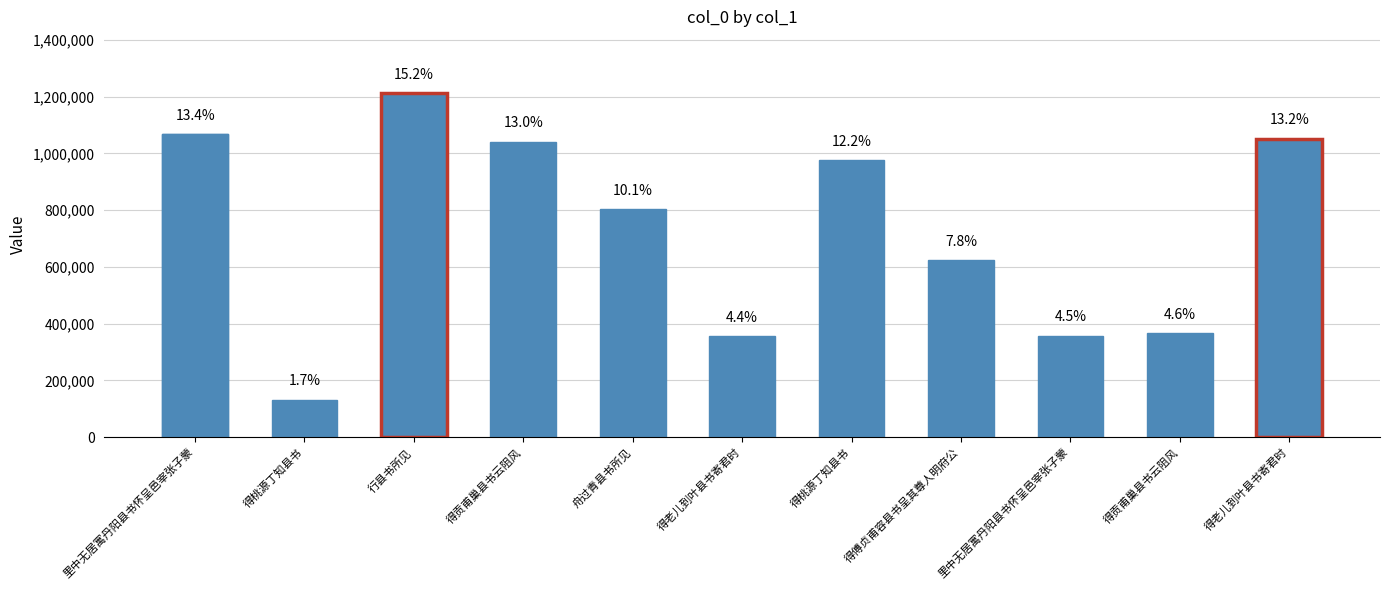

What is the ratio of the value at 行县书所见 to the value at 里中无居寓丹阳县书怀呈邑宰张子蒙?

1.1